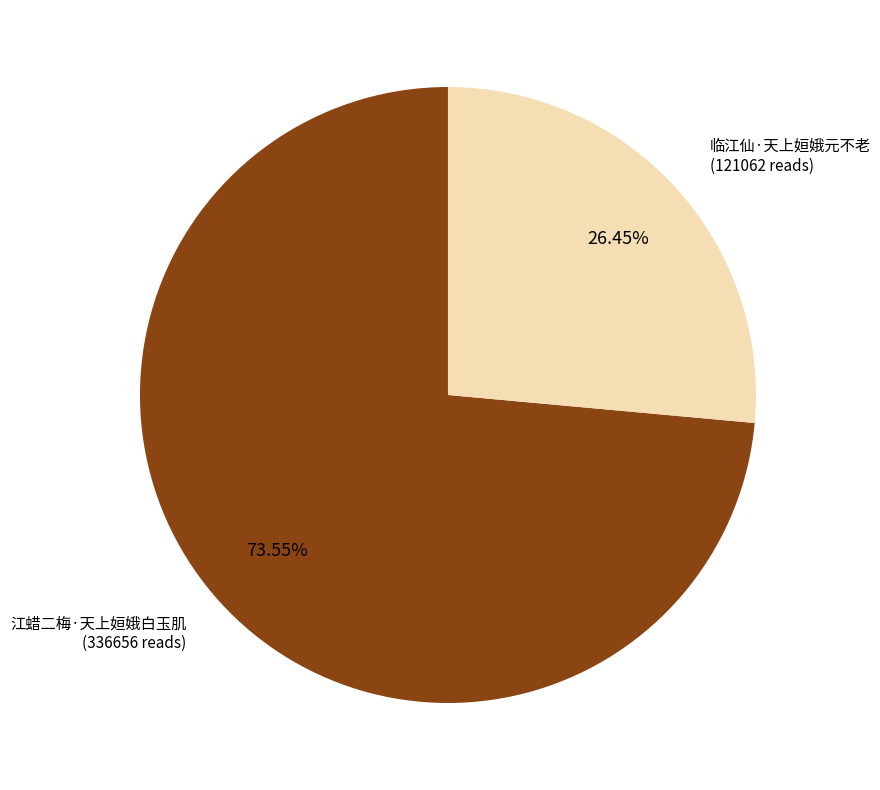

Is there a majority slice in this chart?

Yes